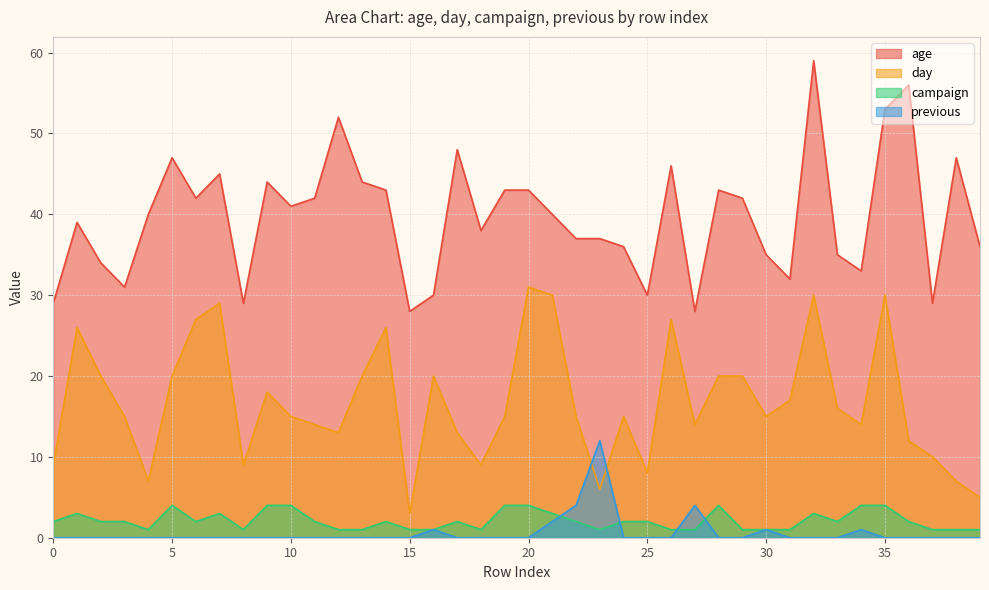

At which category does day reach its first local peak?

1